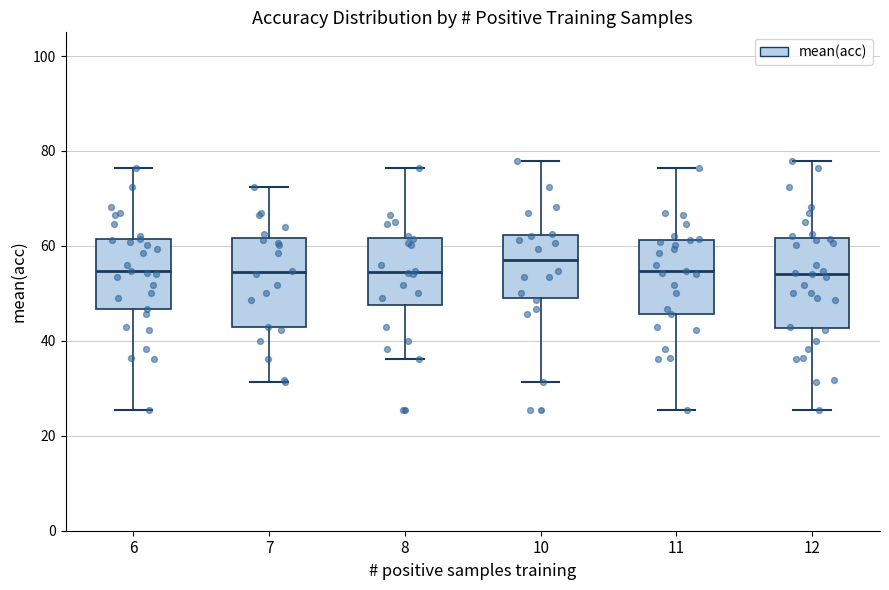

Where does the median line of the box at x = 8 sit on the y-axis? The values are not printed on the chart, so give them approximately, as read against the axis.

54